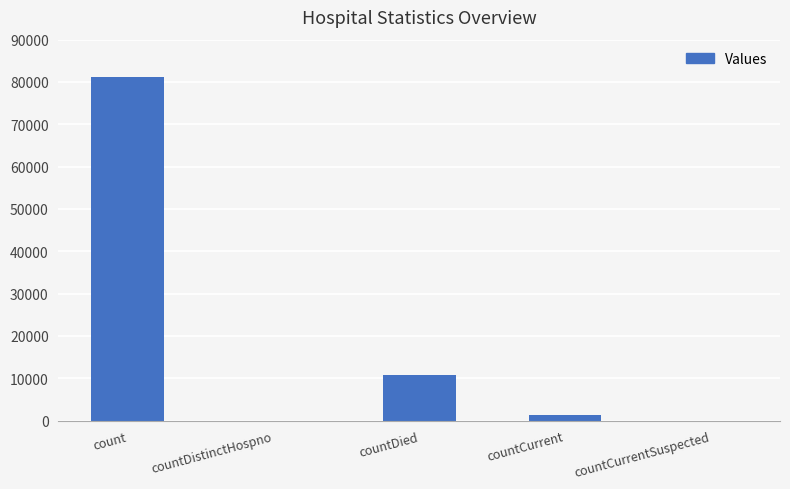

What is the sum of the values at countDied and countDistinctHospno?

10710